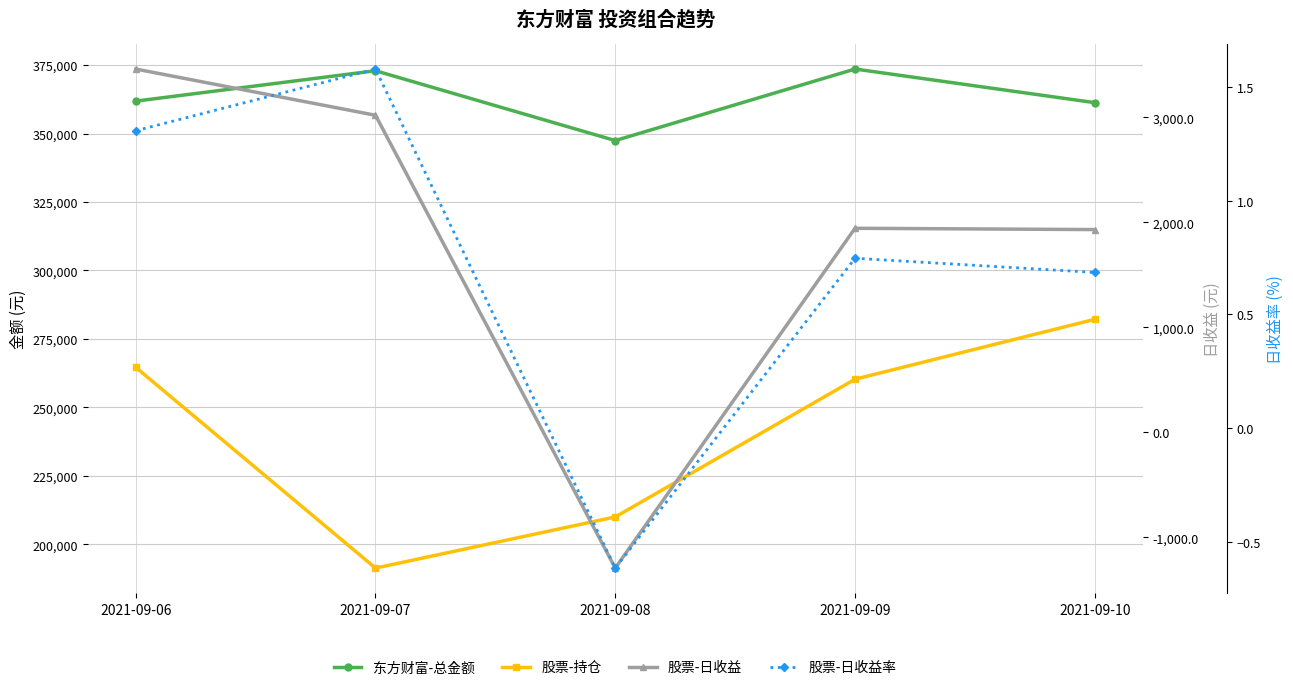

At which category is the sum across all series the highest?

2021-09-10